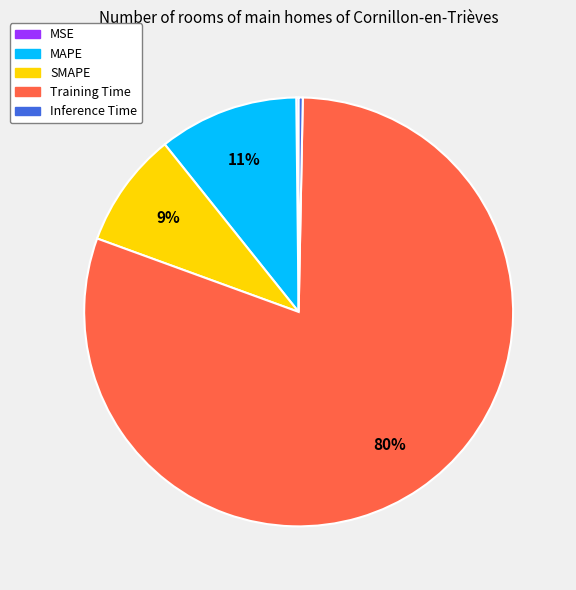

Which slice represents more than half of the pie?

Training Time